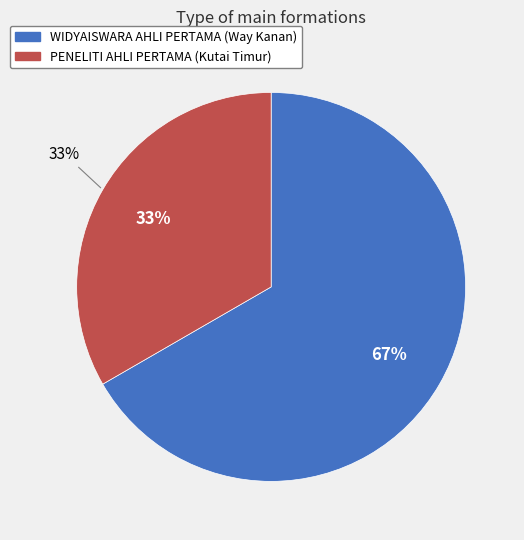

What is the total percentage of WIDYAISWARA AHLI PERTAMA (Way Kanan) and PENELITI AHLI PERTAMA (Kutai Timur)?

100.0%